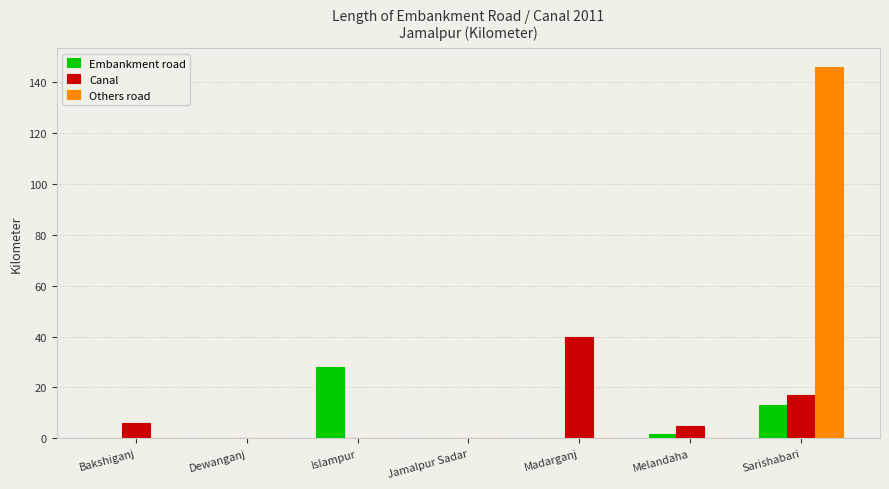

What is the average value of the Others road series?

20.9